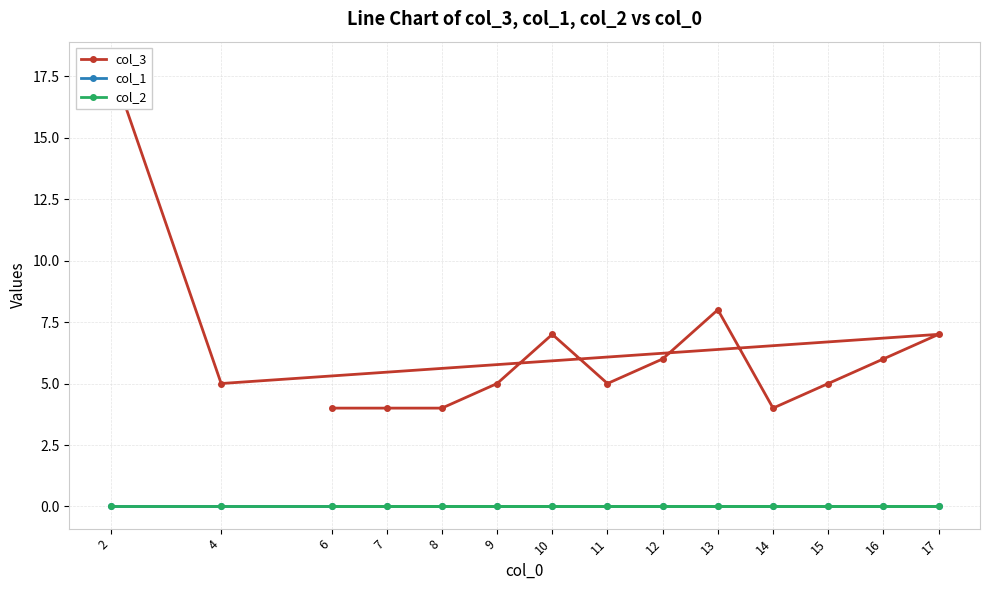

Which series has the largest total across all categories?

col_3